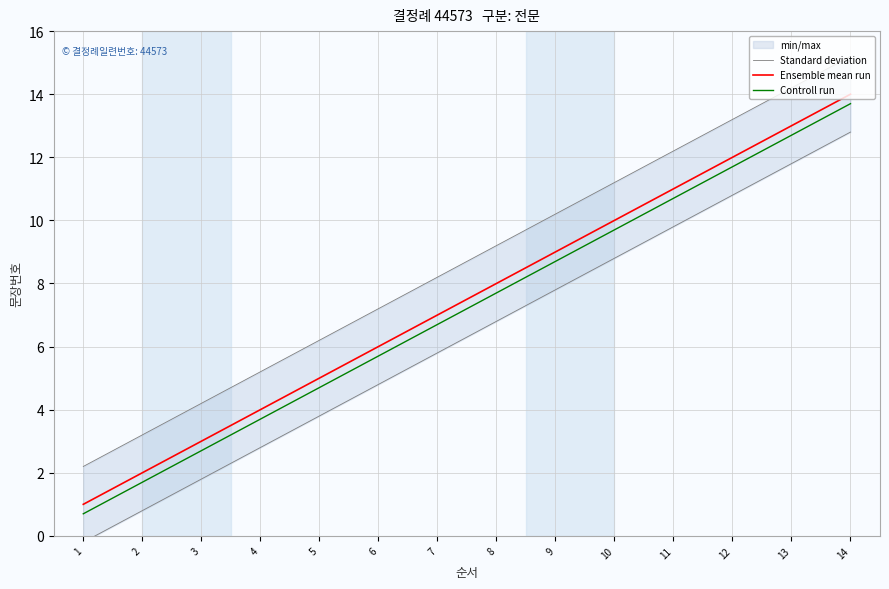

Where is Ensemble mean run nearest to the value 7?

7